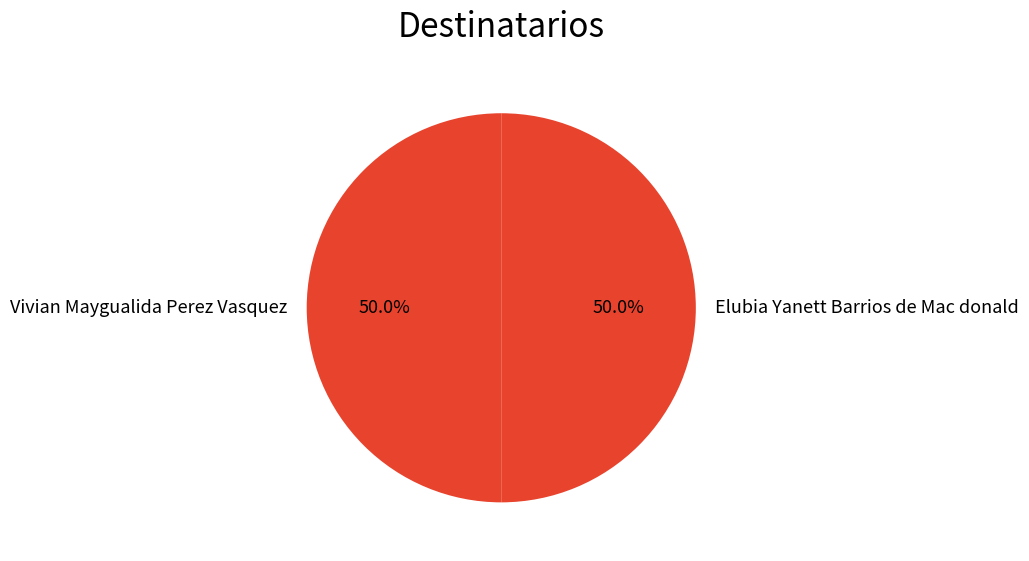

What percentage do Elubia Yanett Barrios de Mac donald and Vivian Maygualida Perez Vasquez together represent?

100.0%